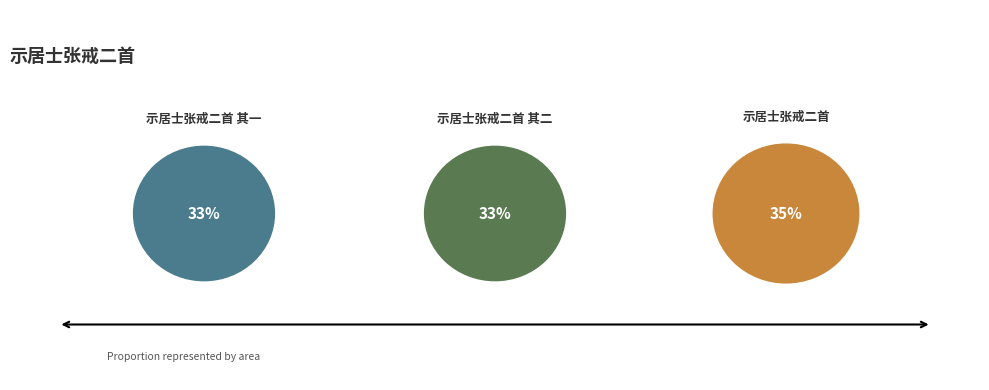

Rank the categories by value from highest to lowest.

示居士张戒二首, 示居士张戒二首 其二, 示居士张戒二首 其一